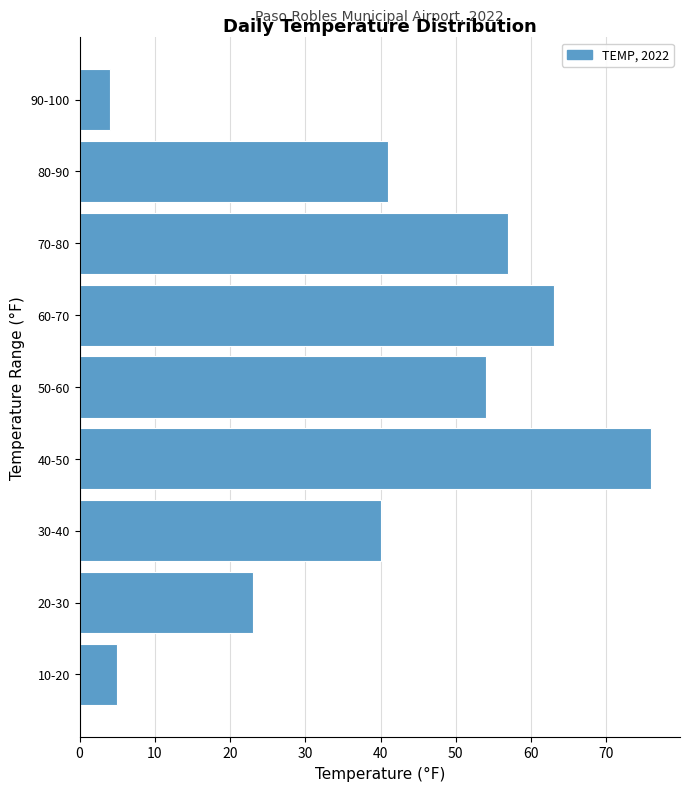

Reading bottom to top, extract all data points from this chart.

10-20=5	20-30=23	30-40=40	40-50=76	50-60=54	60-70=63	70-80=57	80-90=41	90-100=4